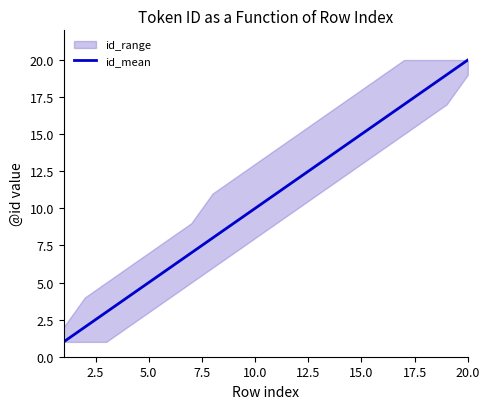

What is the highest value of the id_mean series?

20